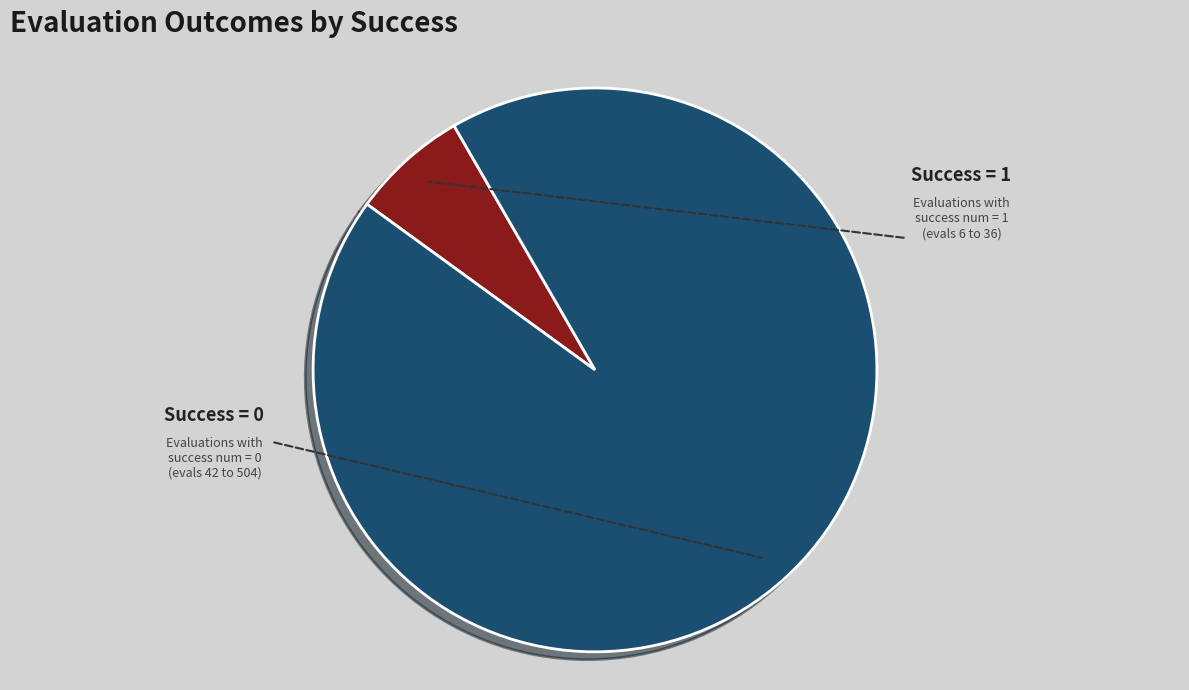

Does any single category account for the majority?

Yes